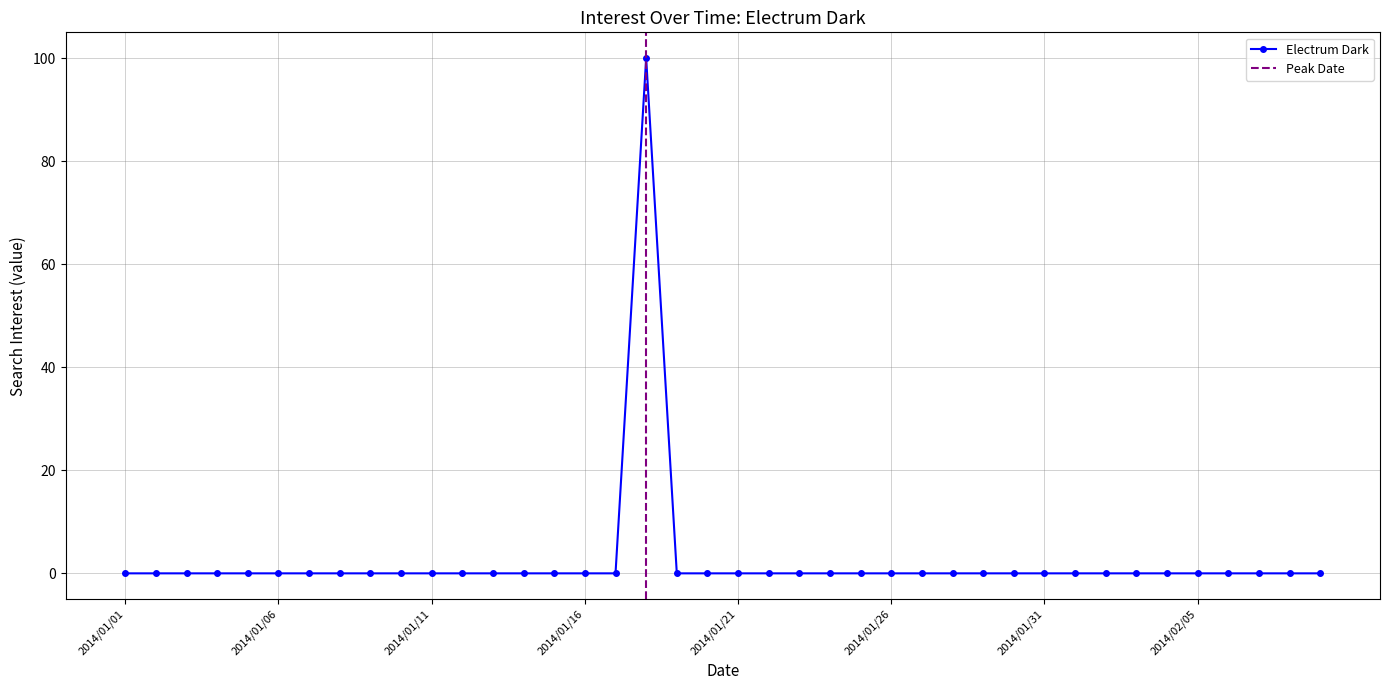

Reading left to right, list all the values displayed in this chart.

0	0	0	0	0	0	0	0	0	0	0	0	0	0	0	0	0	100	0	0	0	0	0	0	0	0	0	0	0	0	0	0	0	0	0	0	0	0	0	0